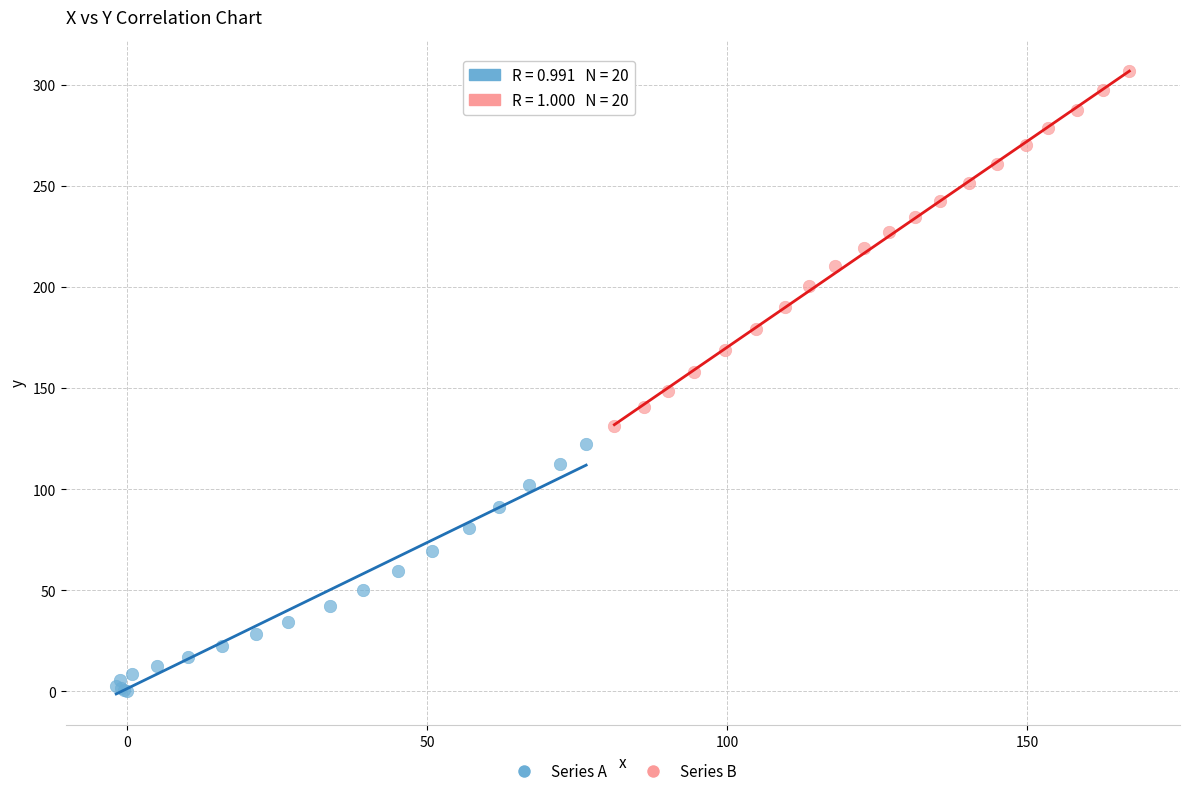

Which series reaches the maximum Y coordinate?

Series B